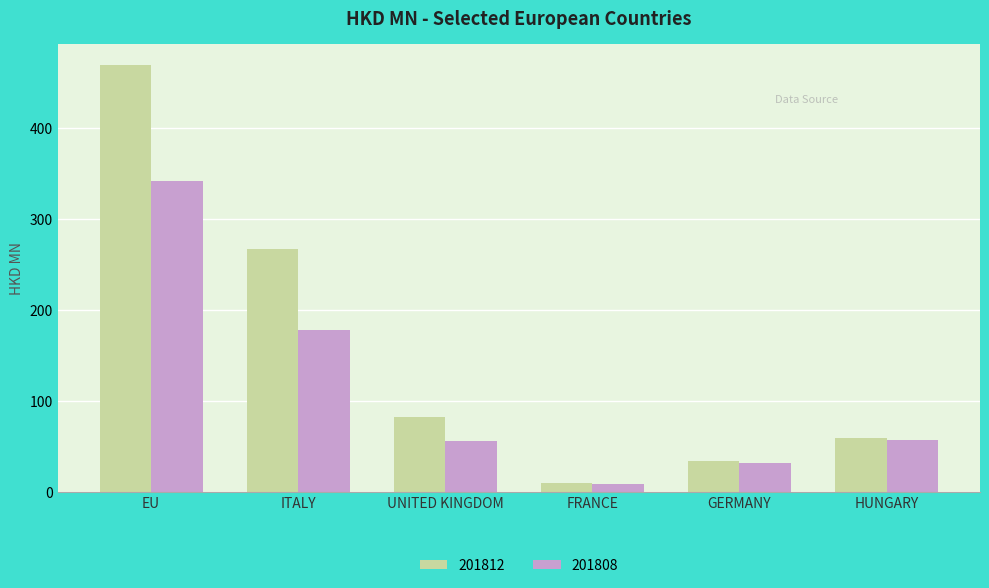

Between EU and HUNGARY, which series saw the biggest shift?

201812